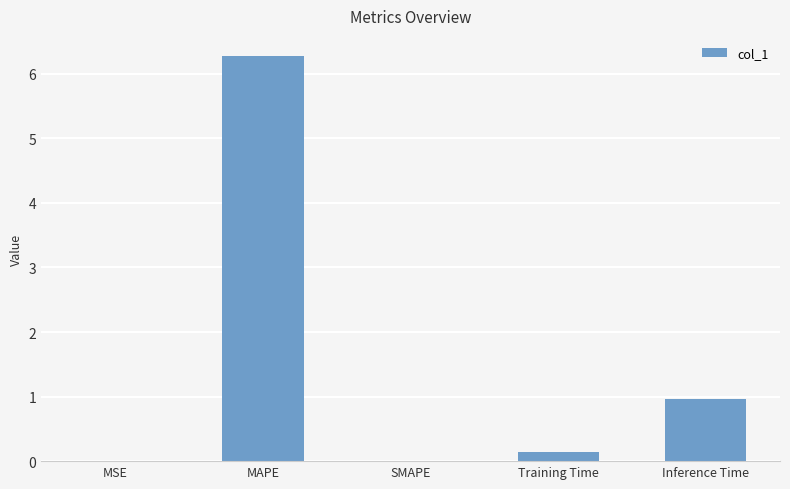

Where is the data nearest to the value 3?

Inference Time